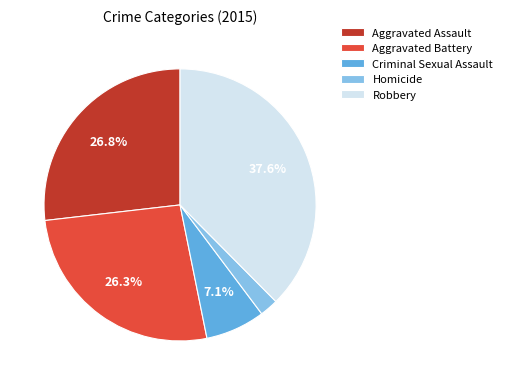

Does any single category account for the majority?

No